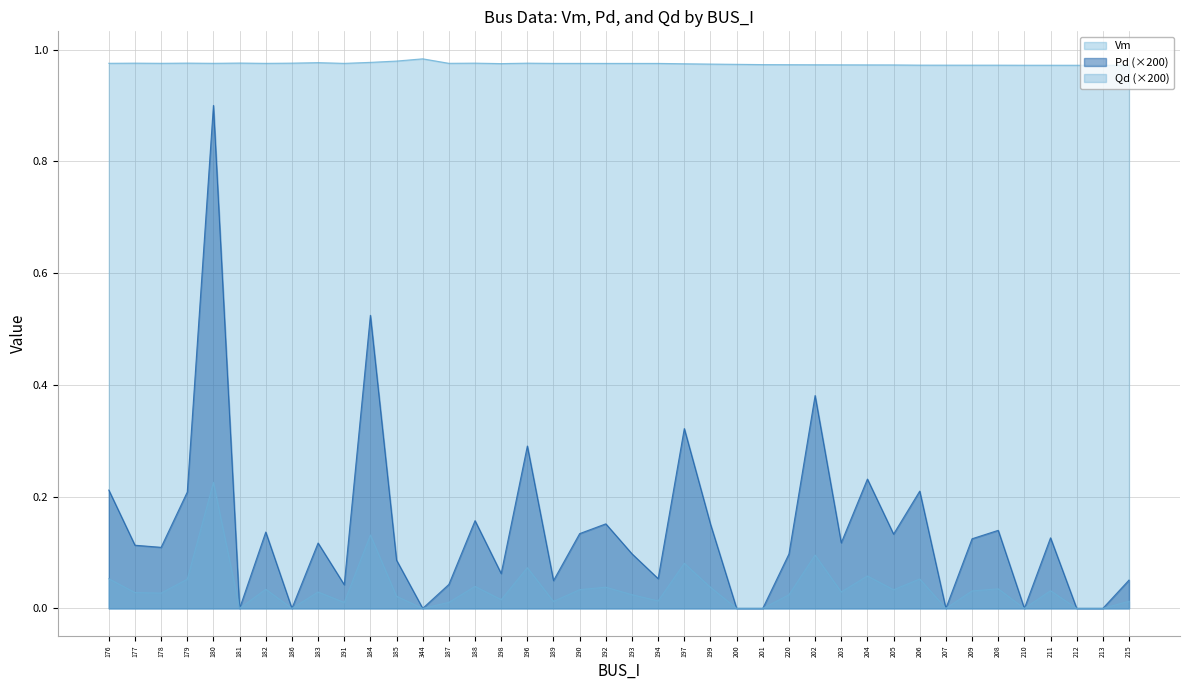

What is the highest value of the Vm series?

1.0